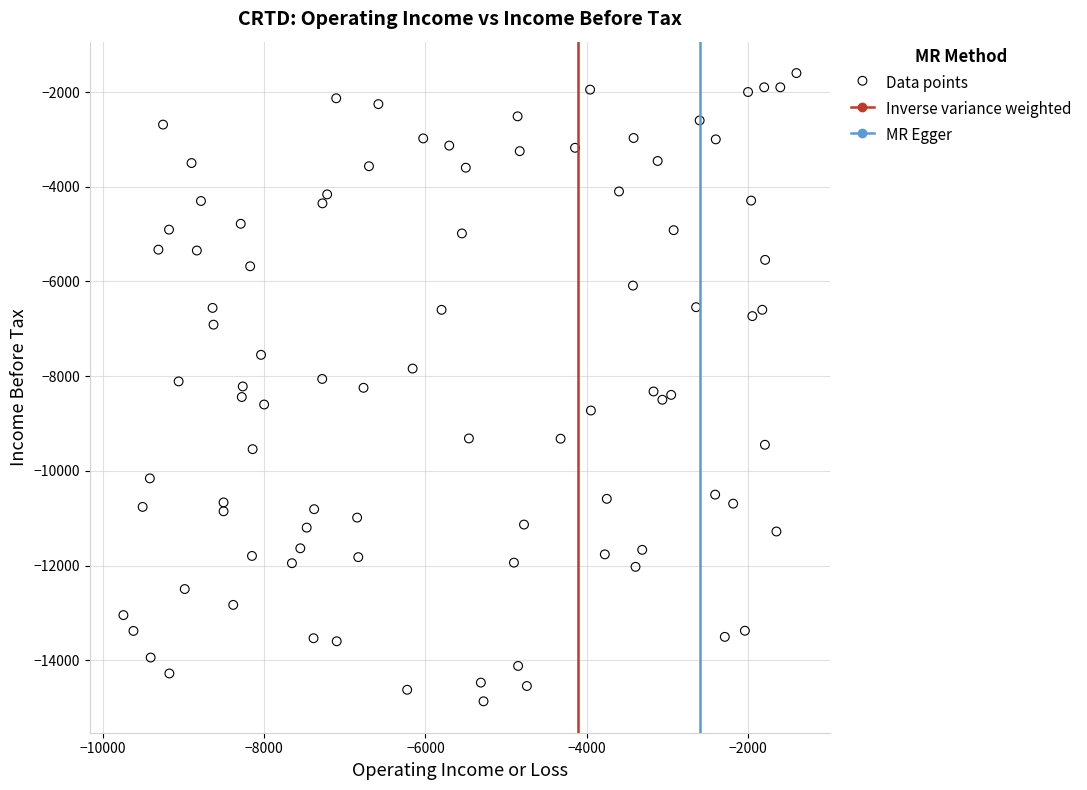

What is the range of X values (max minus min)?

8344.4